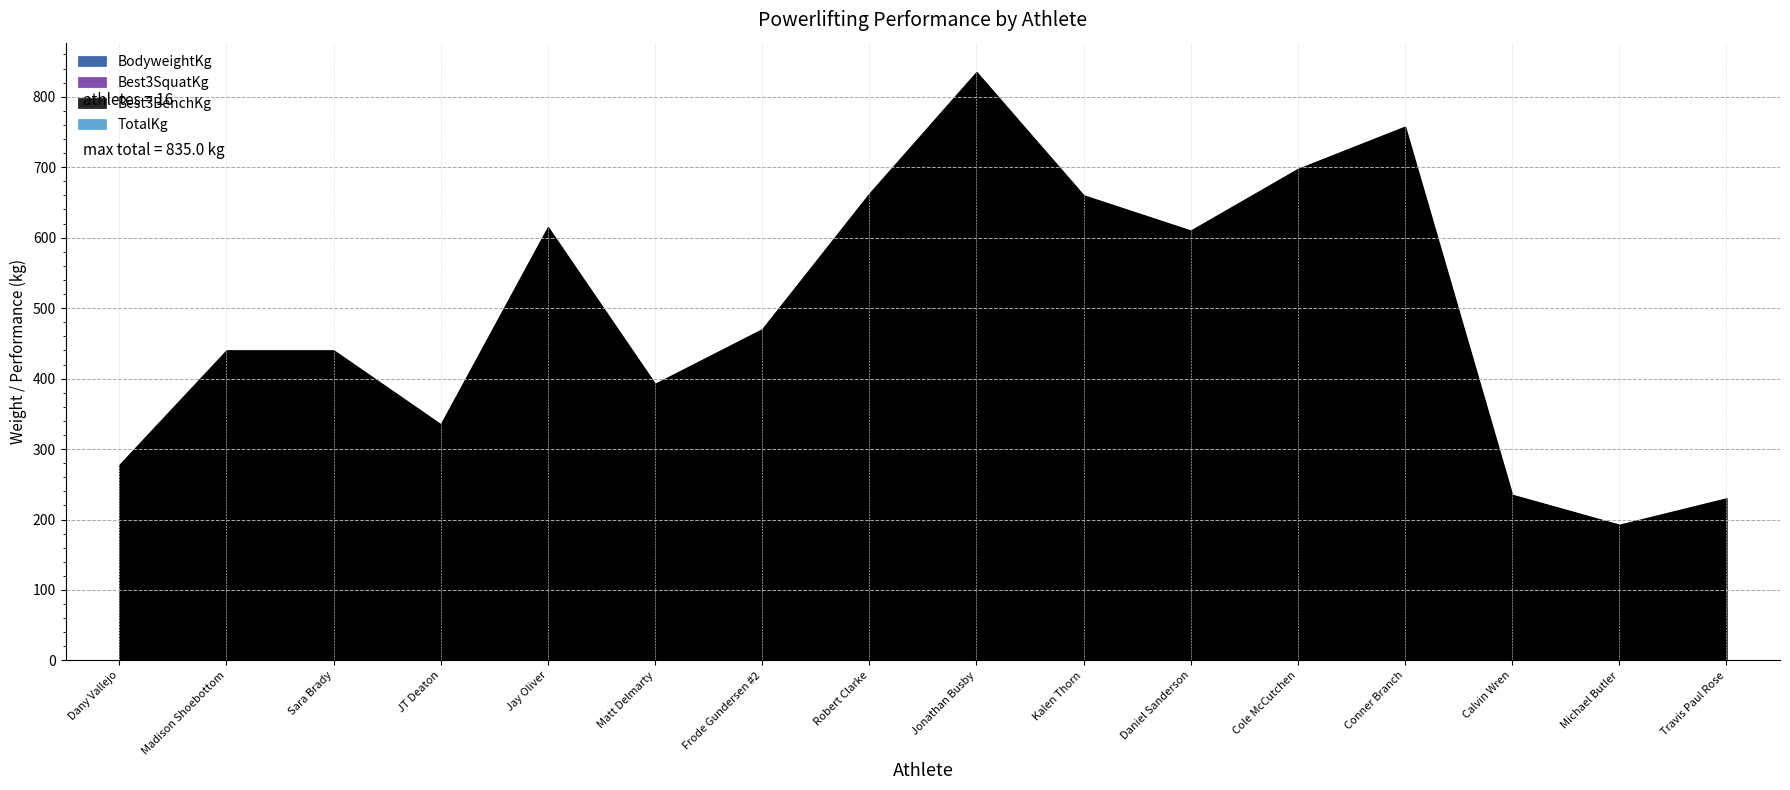

True or false: BodyweightKg has a value of 117.1 at Jay Oliver.

True